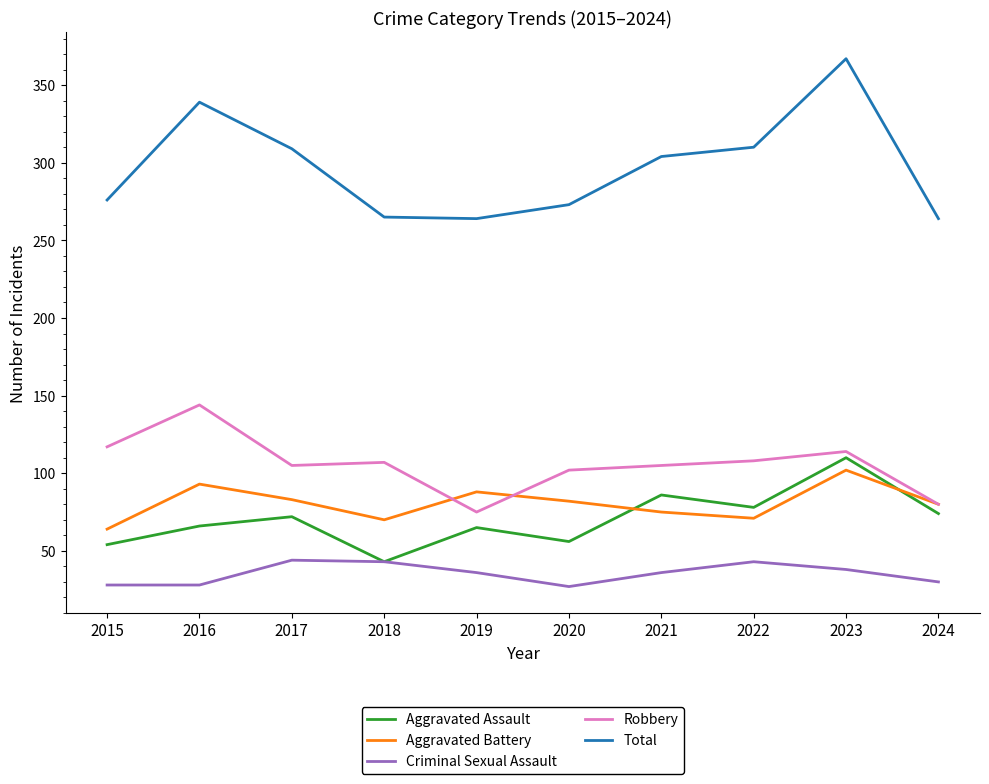

What is the difference between the Robbery values at 2024 and 2017?

25